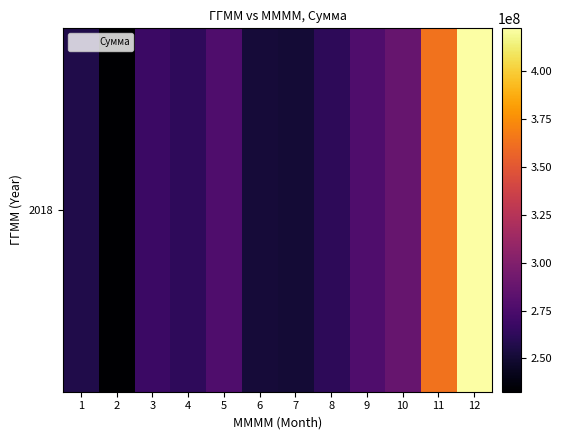

What is the minimum value shown in the chart?

232640416